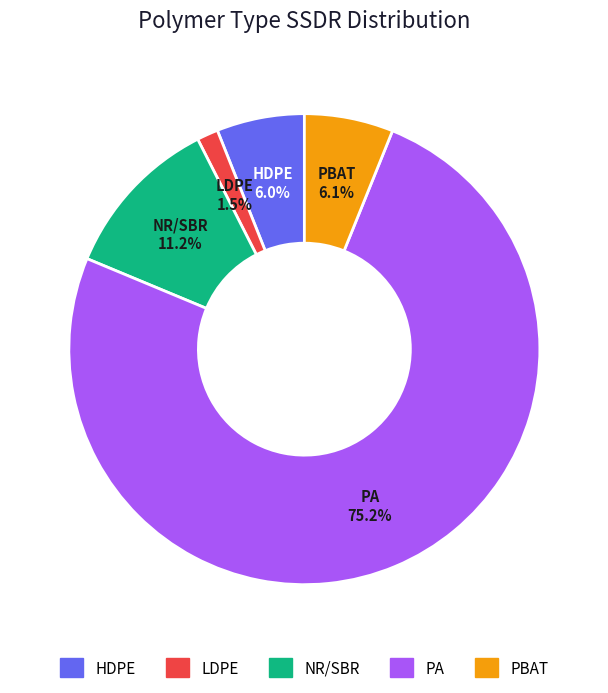

The PBAT slice represents 6% of the pie. True or false?

True